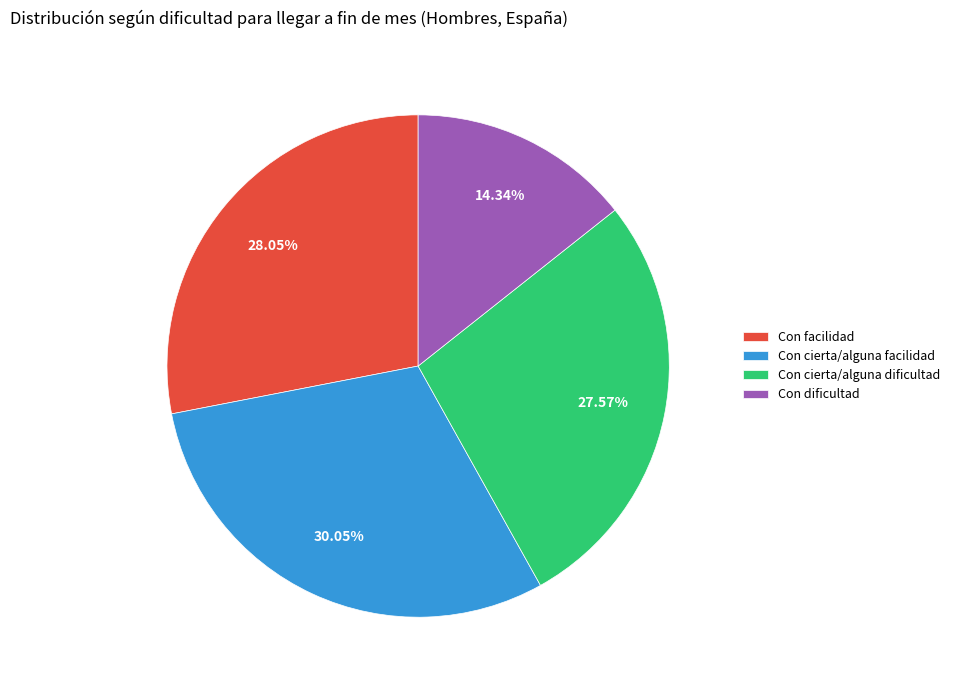

How many segments does this pie chart have?

4